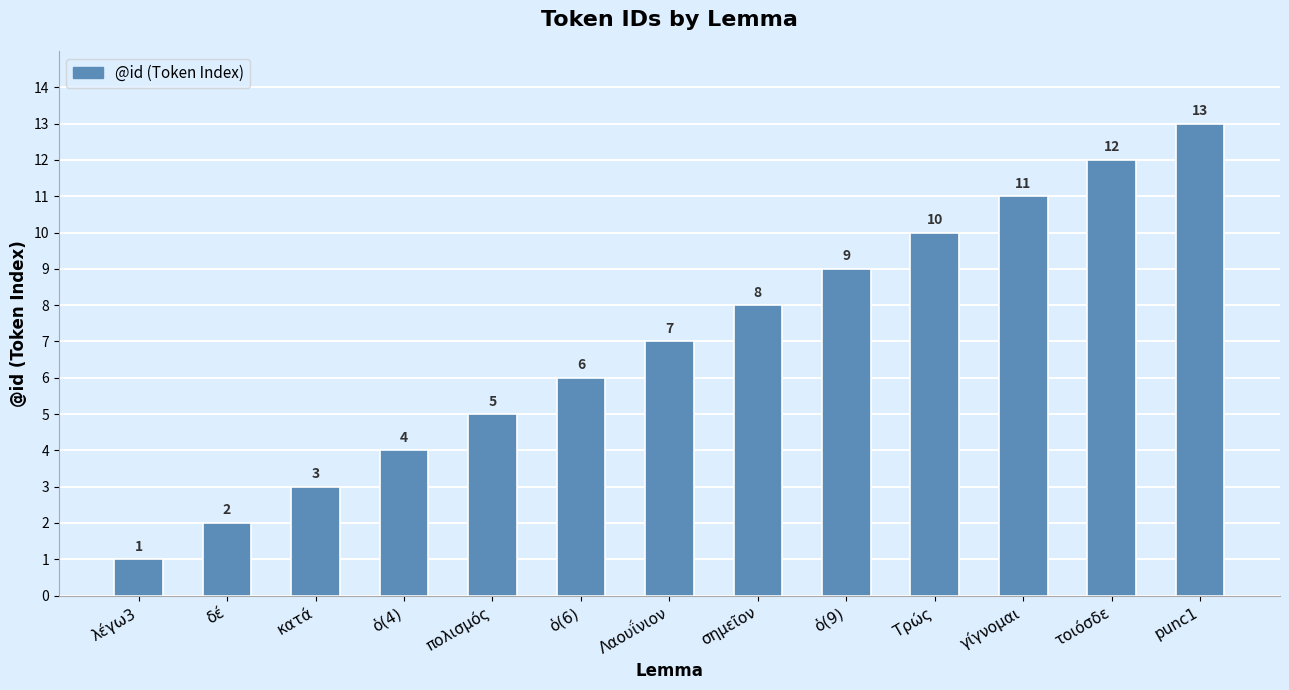

At which label is the value closest to 7?

Λαουΐνιον